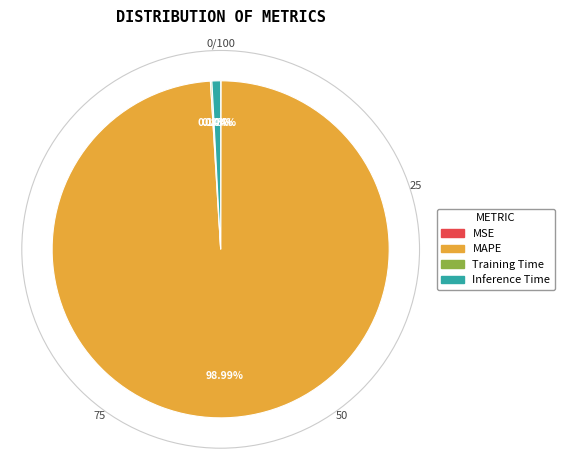

To the nearest percent, what percentage of the pie is MAPE?

99%